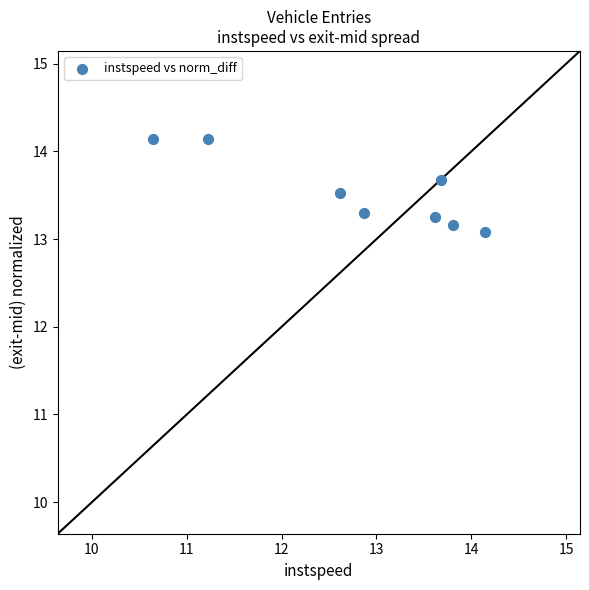

What is the range of Y values (max minus min)?

1.1